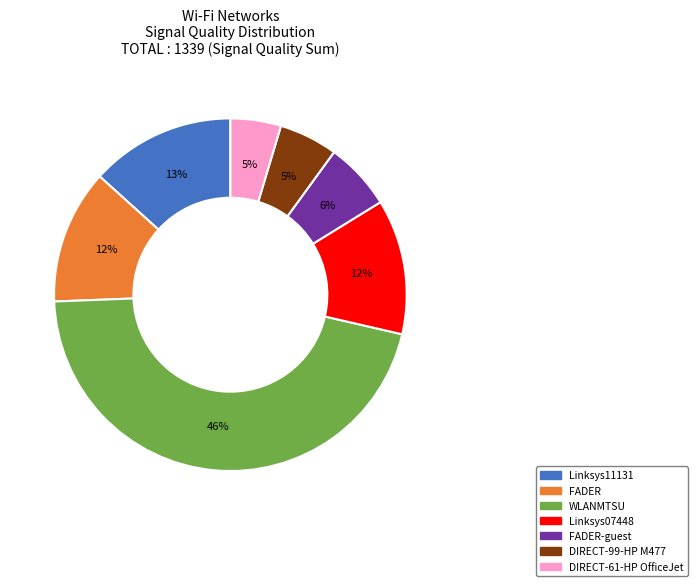

Is there a majority slice in this chart?

No